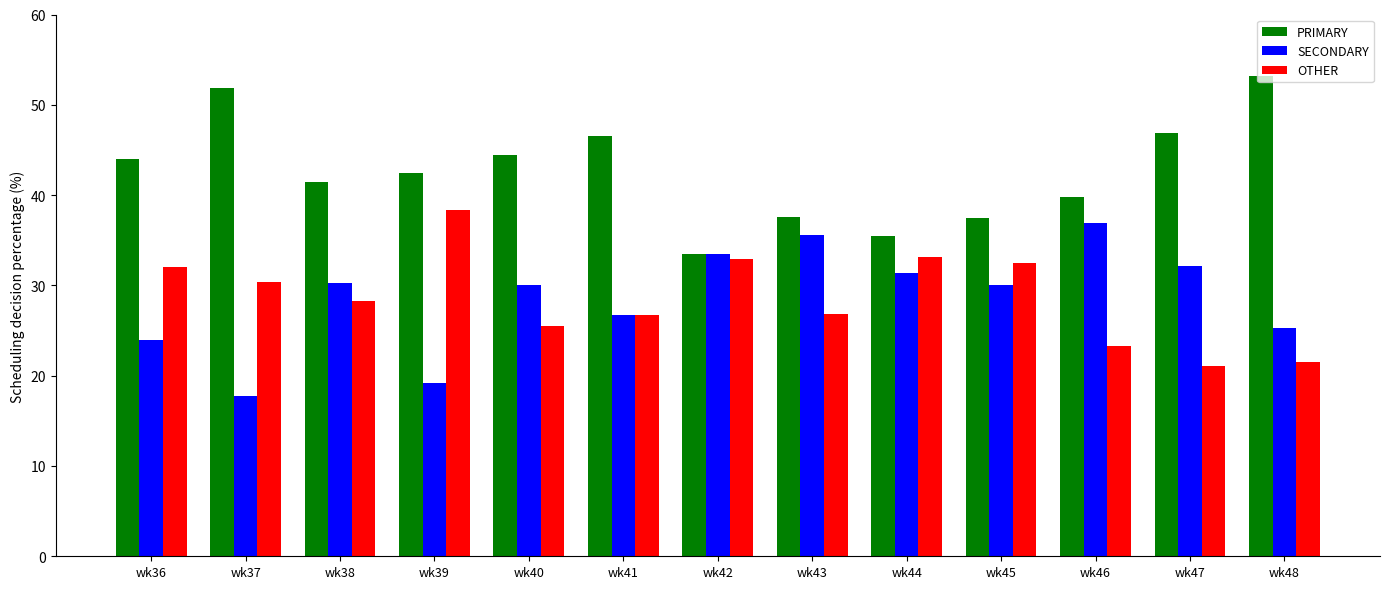

The value of PRIMARY at wk46 is 66.9. True or false?

False